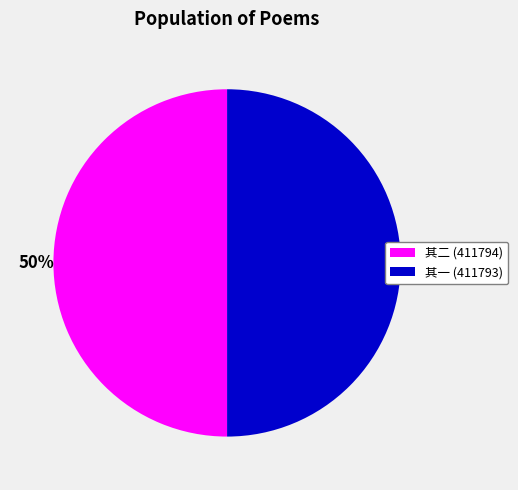

Count the number of slices in the pie.

2